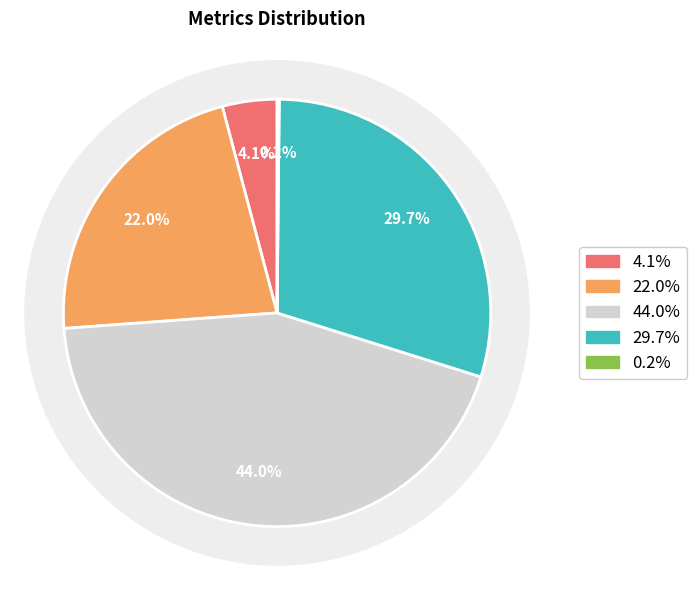

How much of the chart is everything except MSE?

95.9%